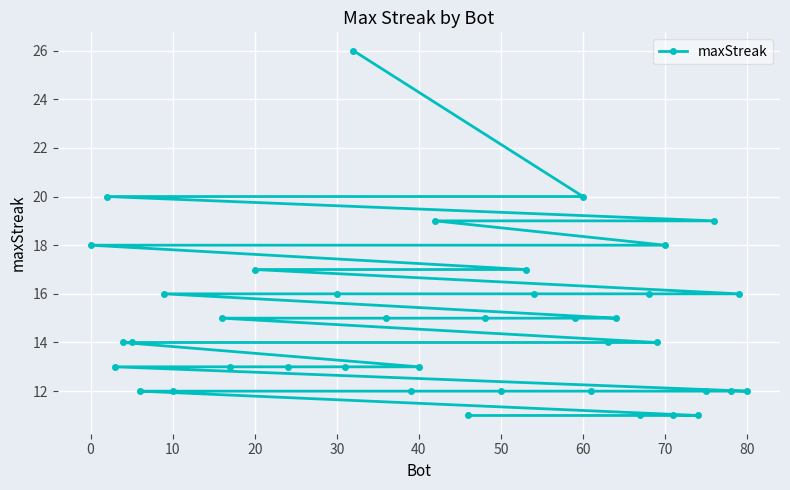

How many data points are above 14?

19